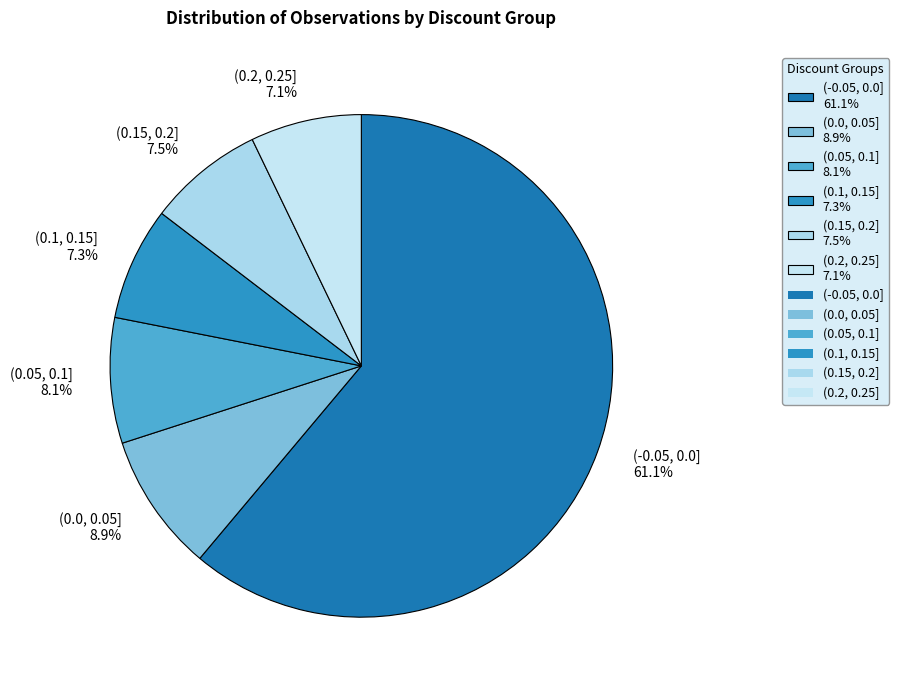

Which has a higher value, (0.2, 0.25] 7.1% or (0.0, 0.05] 8.9%?

(0.0, 0.05] 8.9%